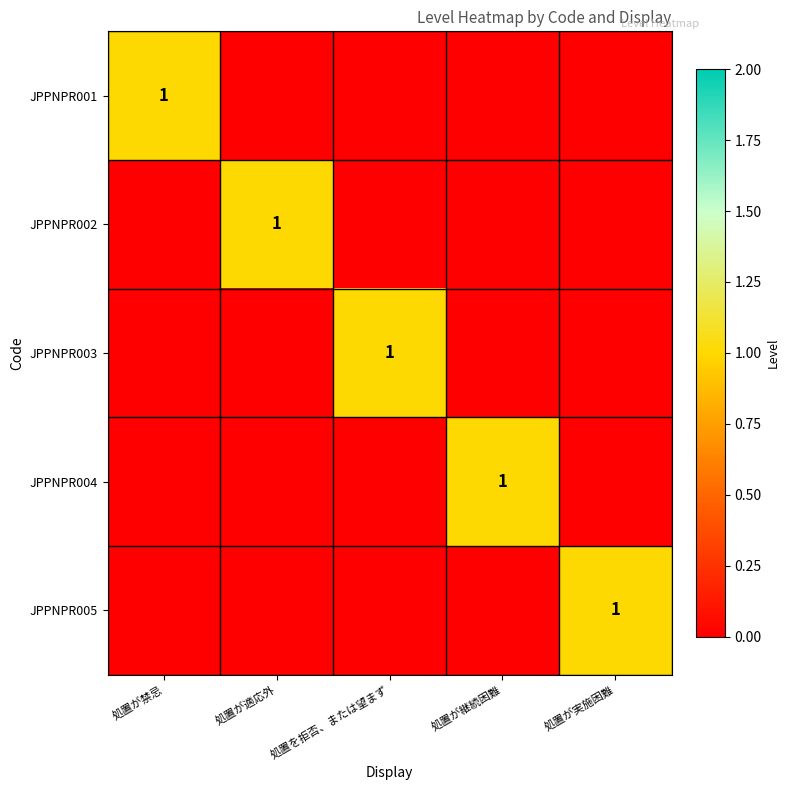

What is the total value across all series at 処置が継続困難?

1